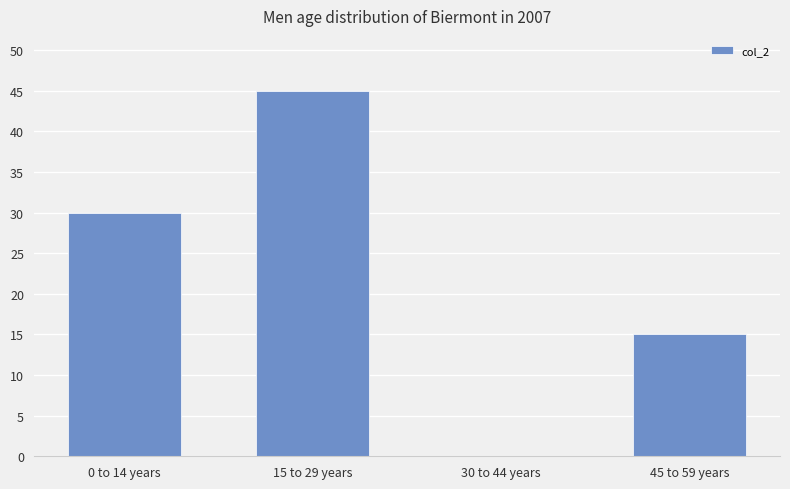

What is the ratio of the value at 45 to 59 years to the value at 15 to 29 years?

0.3